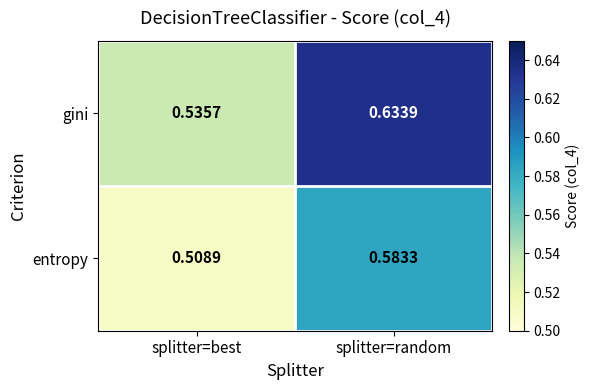

Which category has the lowest value in the gini series?

splitter=best